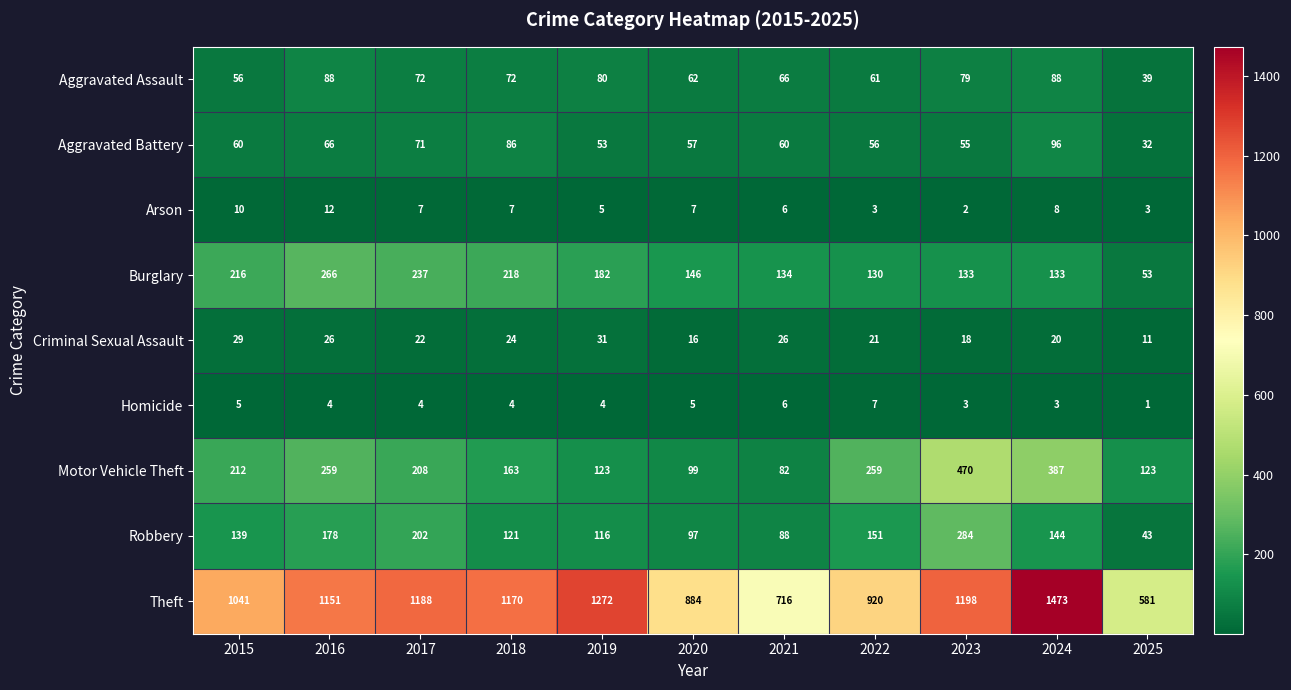

What is the difference between the maximum and second lowest values in the Arson series?

9